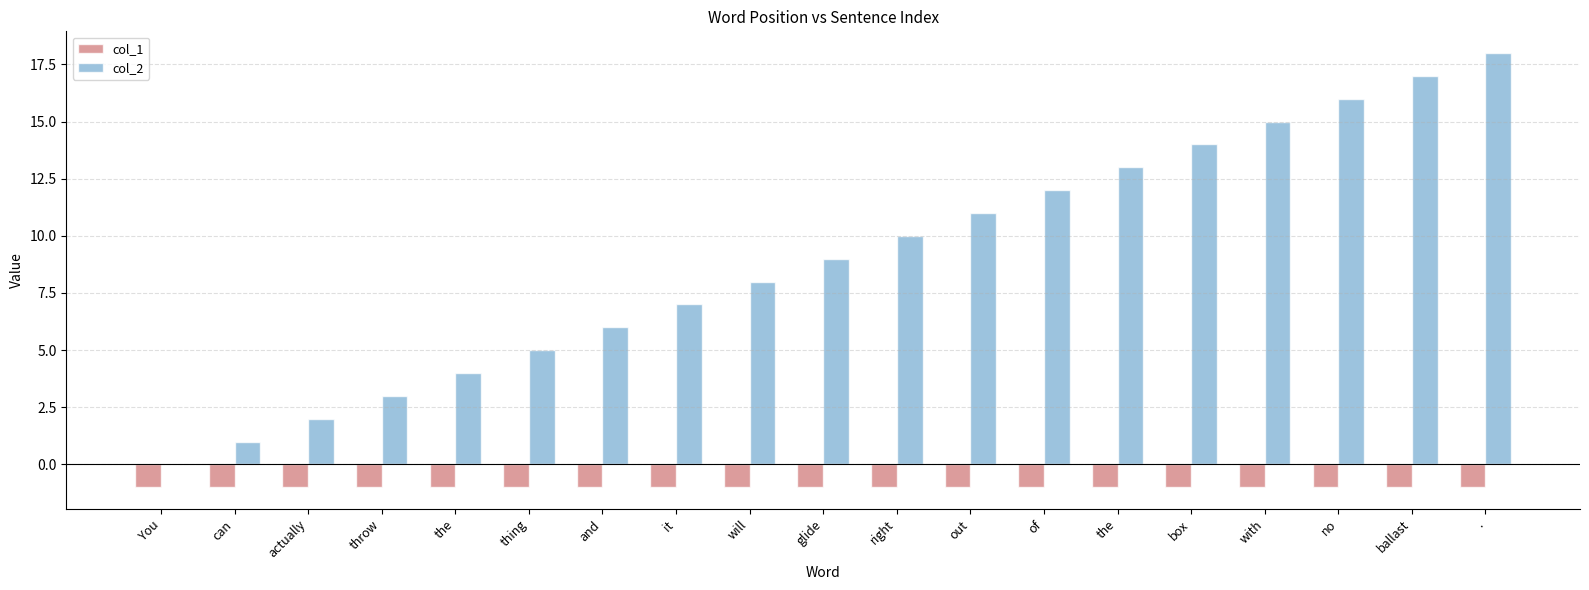

What is the label of the 14th bar from the right?

thing